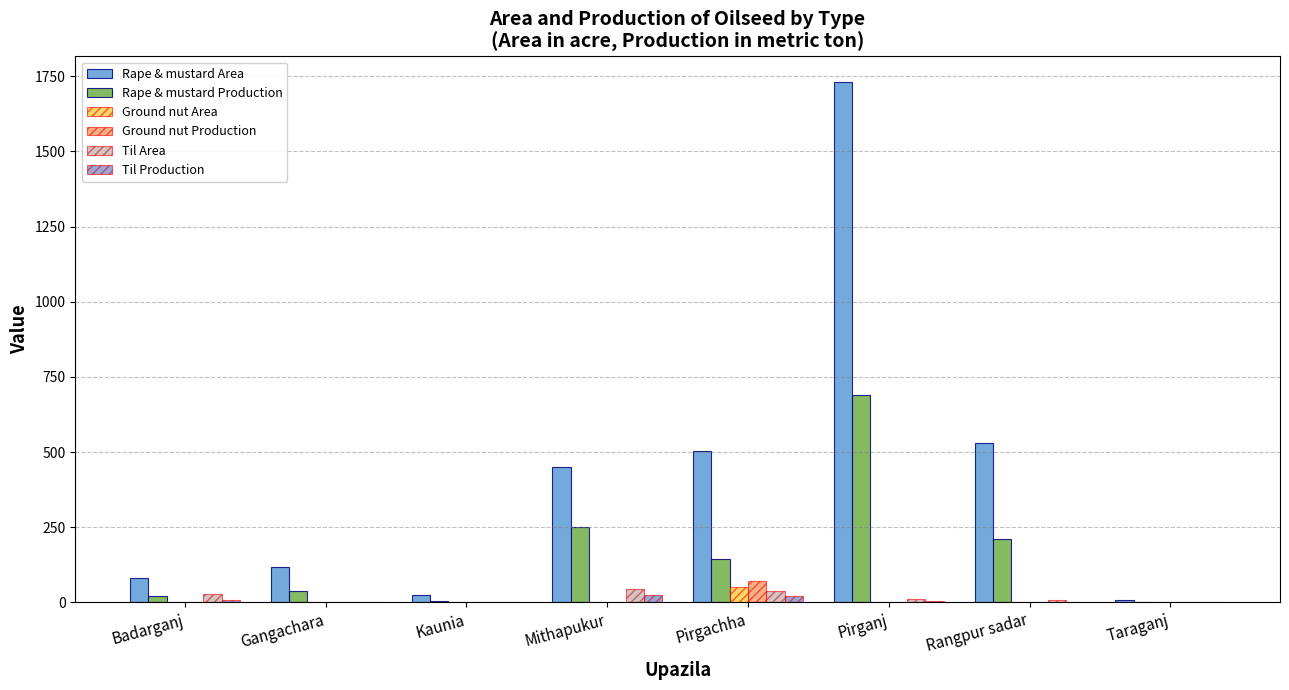

Is it true that Rape & mustard Production equals 331.9 at Pirganj?

False